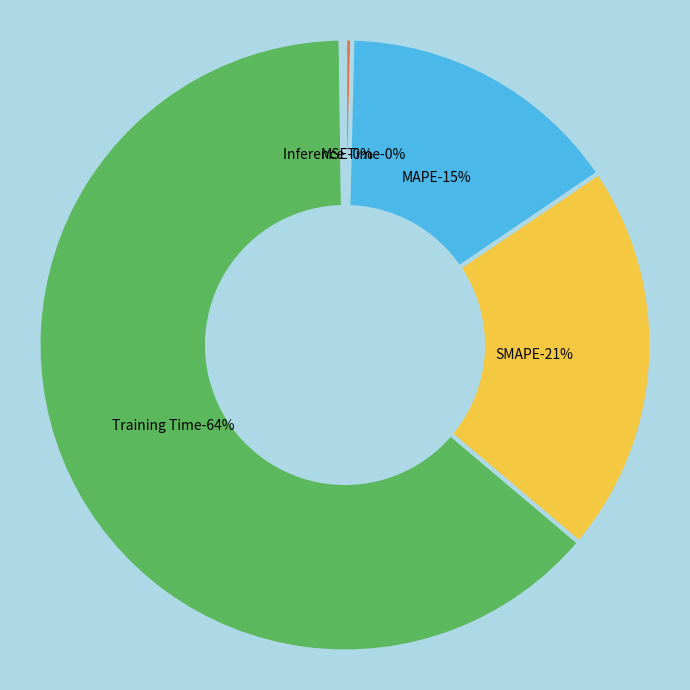

Which category accounts for the majority?

Training Time